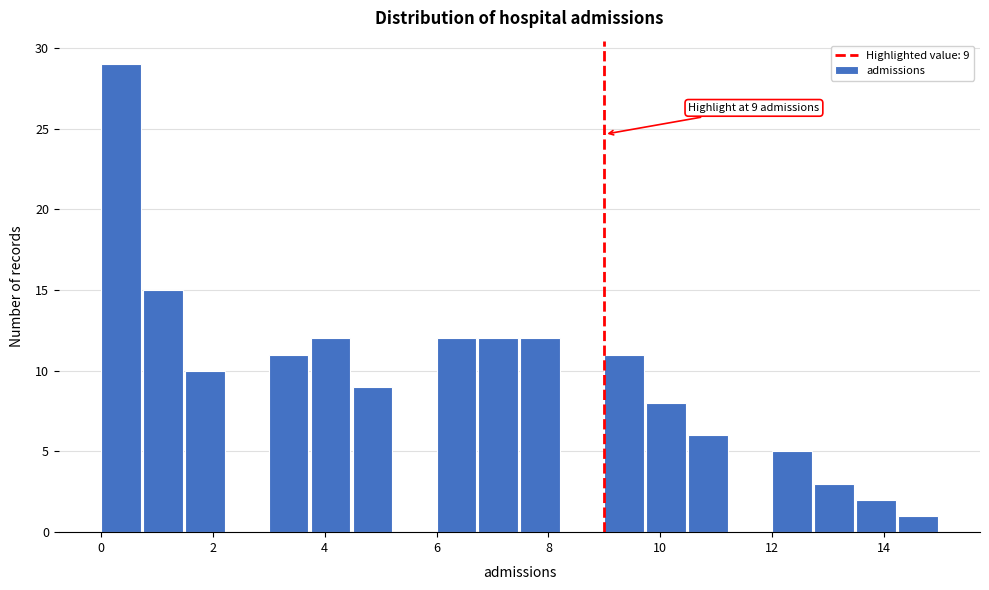

Around what value on the x-axis is the tallest bar? Give the approximate position of its centre, as read against the axis.

0.4